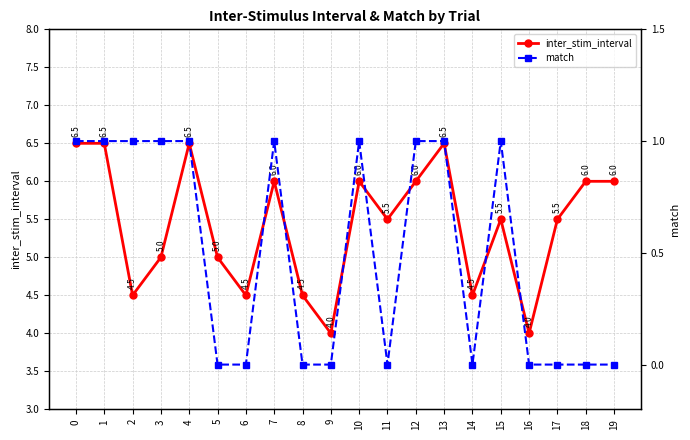

True or false: match and inter_stim_interval intersect in this chart.

False